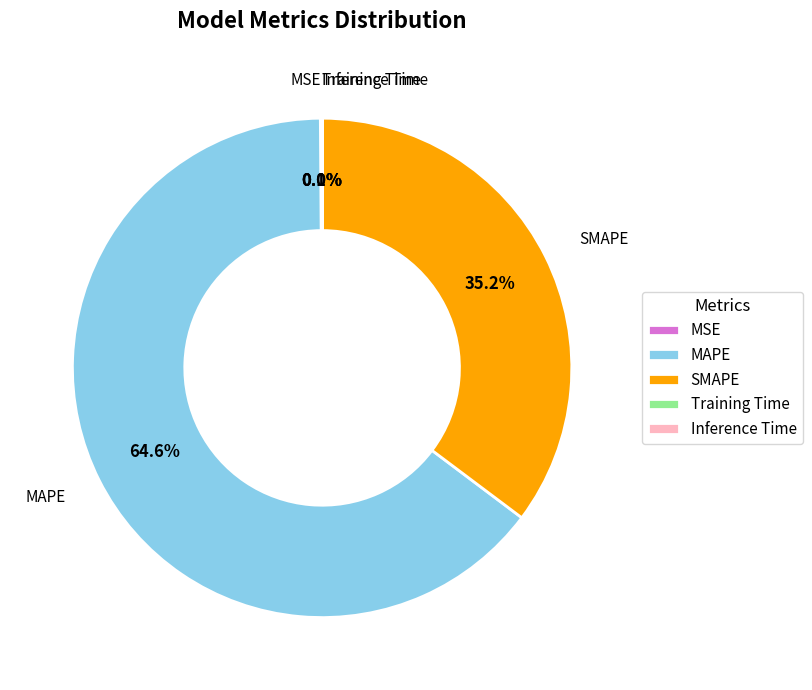

What is the majority slice?

MAPE